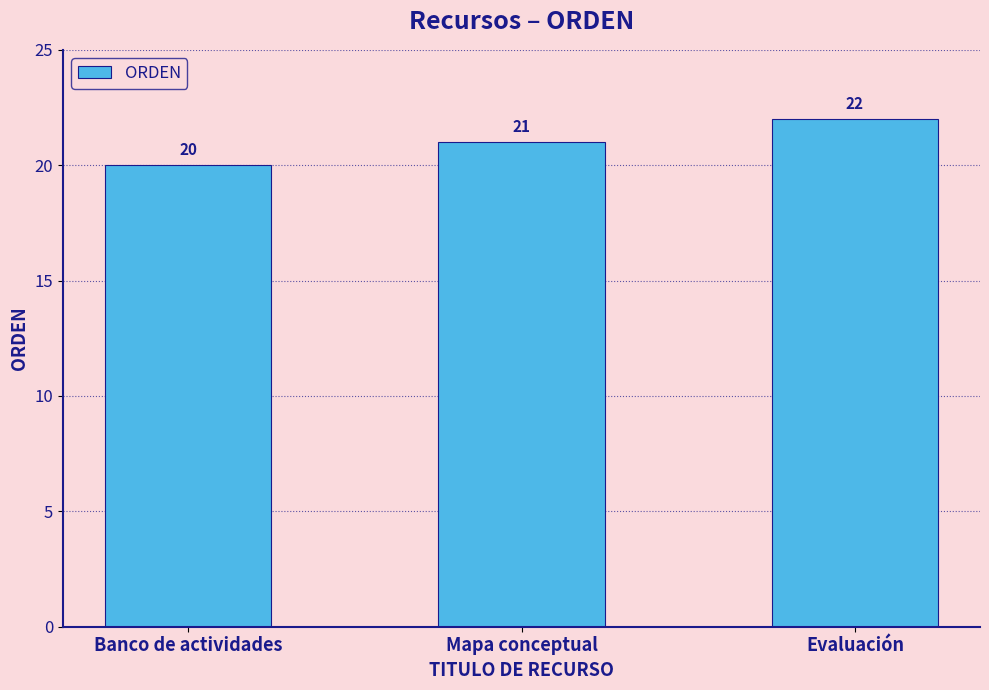

Count the number of categories in the chart.

3